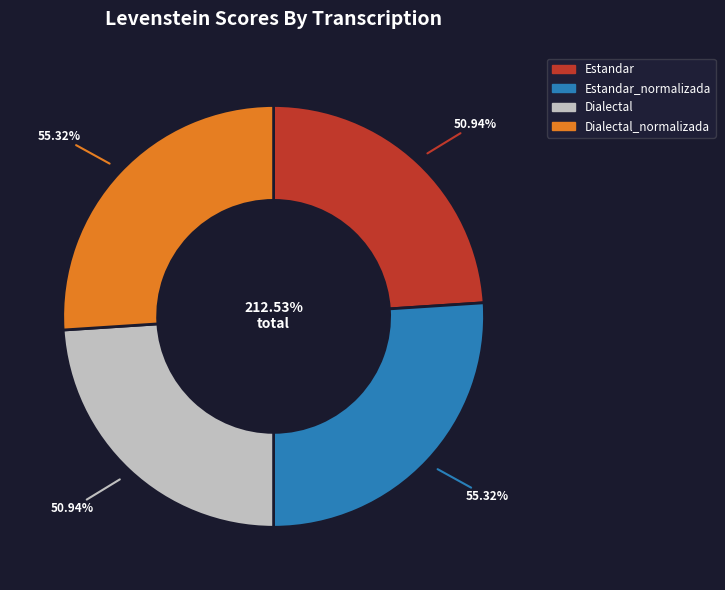

To the nearest percent, what percentage of the pie is Dialectal?

24%